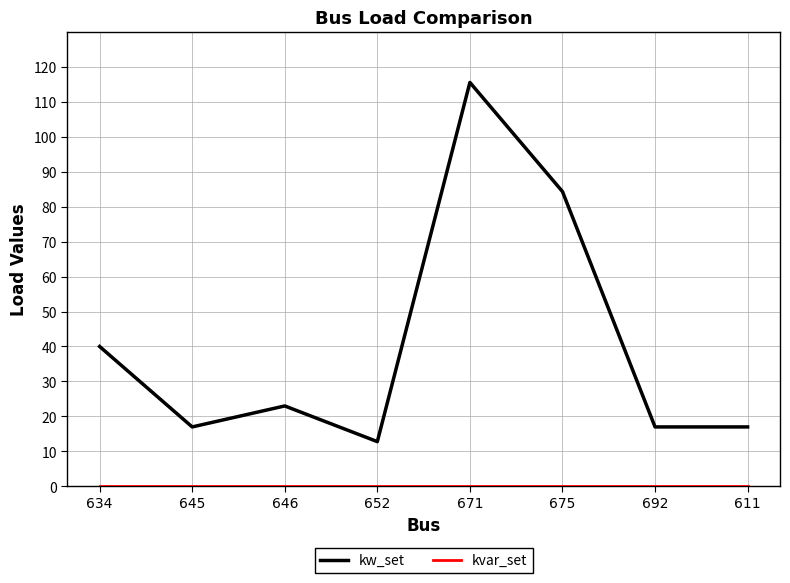

Which series has the largest total across all categories?

kw_set